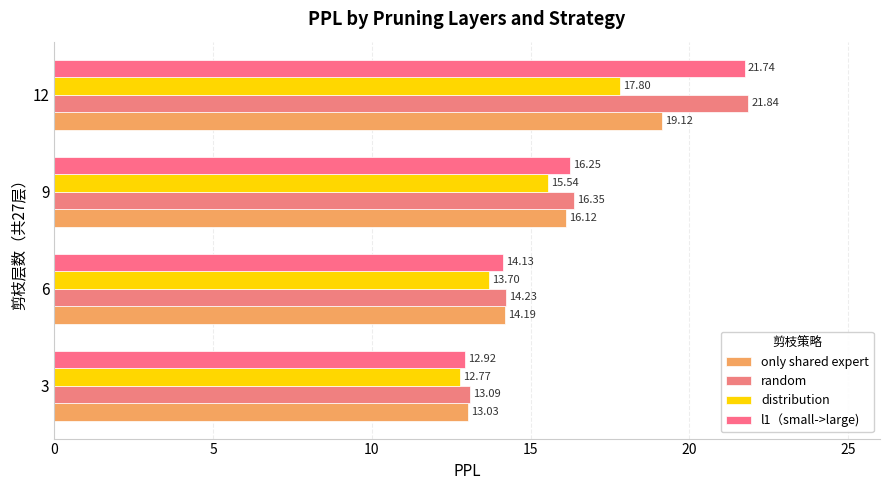

Count the number of categories in the chart.

4